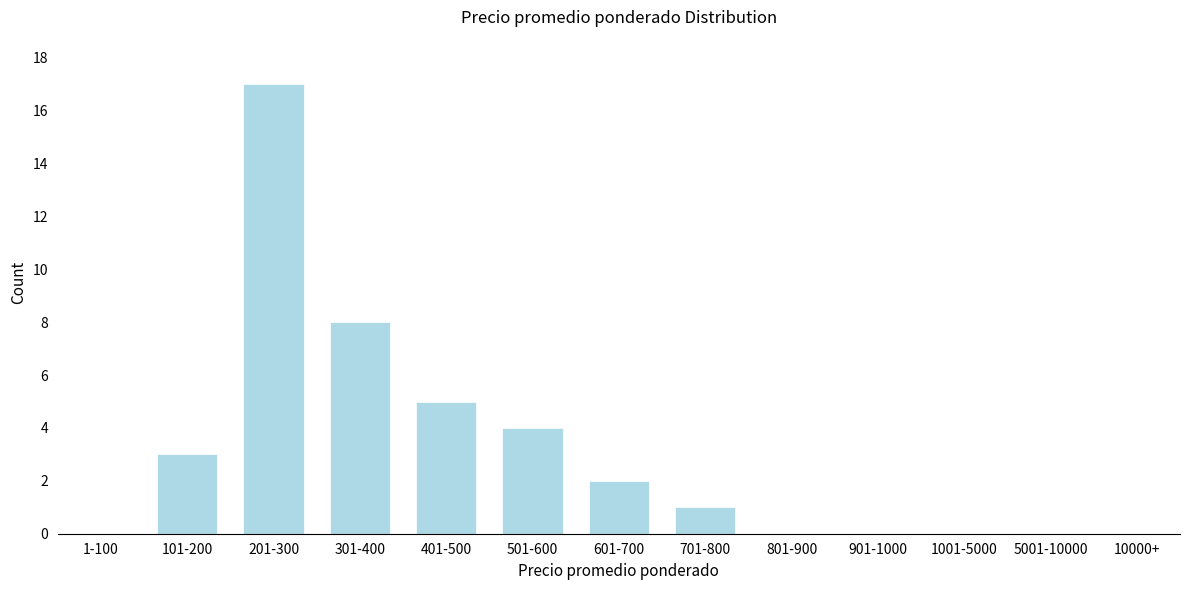

Reading left to right, extract all data points from this chart.

1-100=0	101-200=3	201-300=17	301-400=8	401-500=5	501-600=4	601-700=2	701-800=1	801-900=0	901-1000=0	1001-5000=0	5001-10000=0	10000+=0